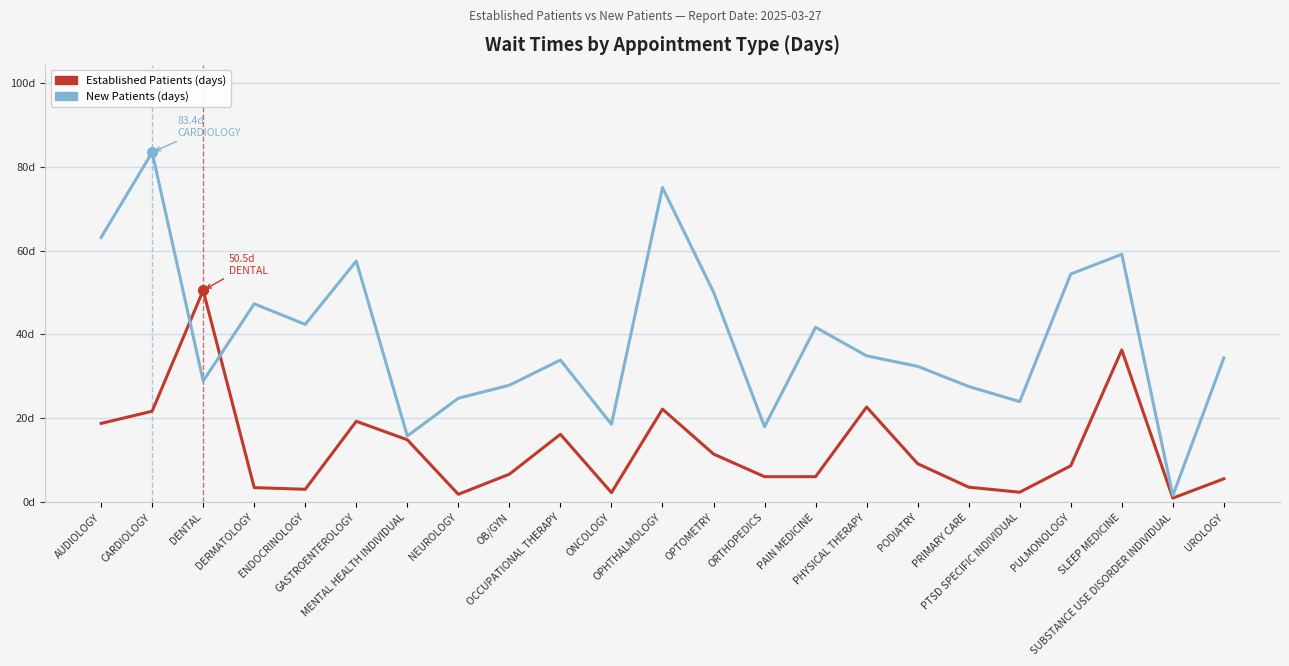

What are all the series names shown in the legend?

Established Patients (days), New Patients (days)